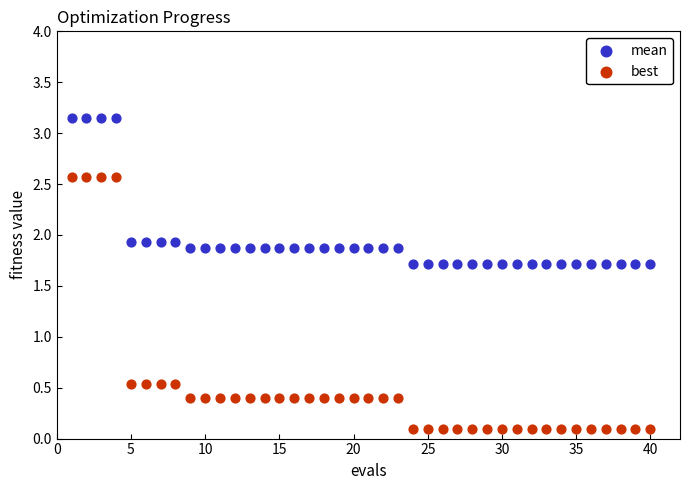

What are all the series names shown in the legend?

mean, best